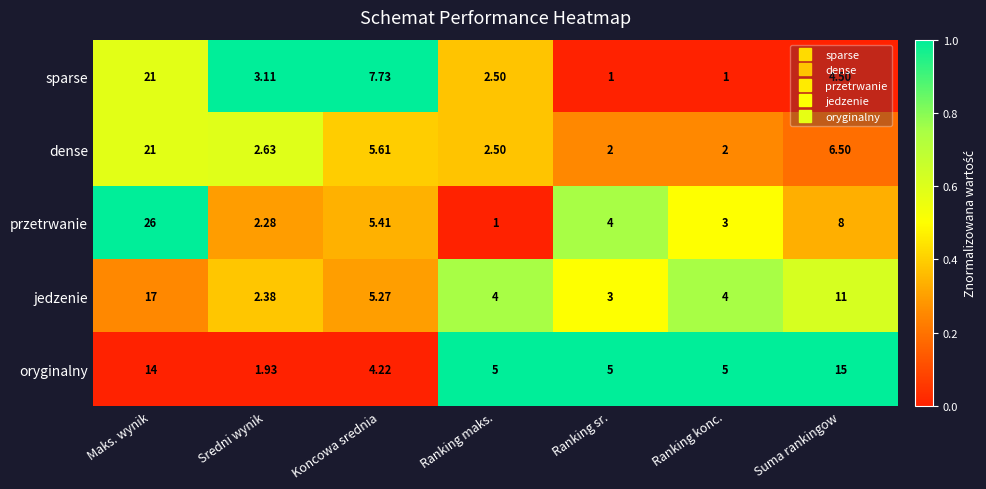

Is the value of sparse at Ranking konc. greater than the value of jedzenie at Ranking konc.?

No